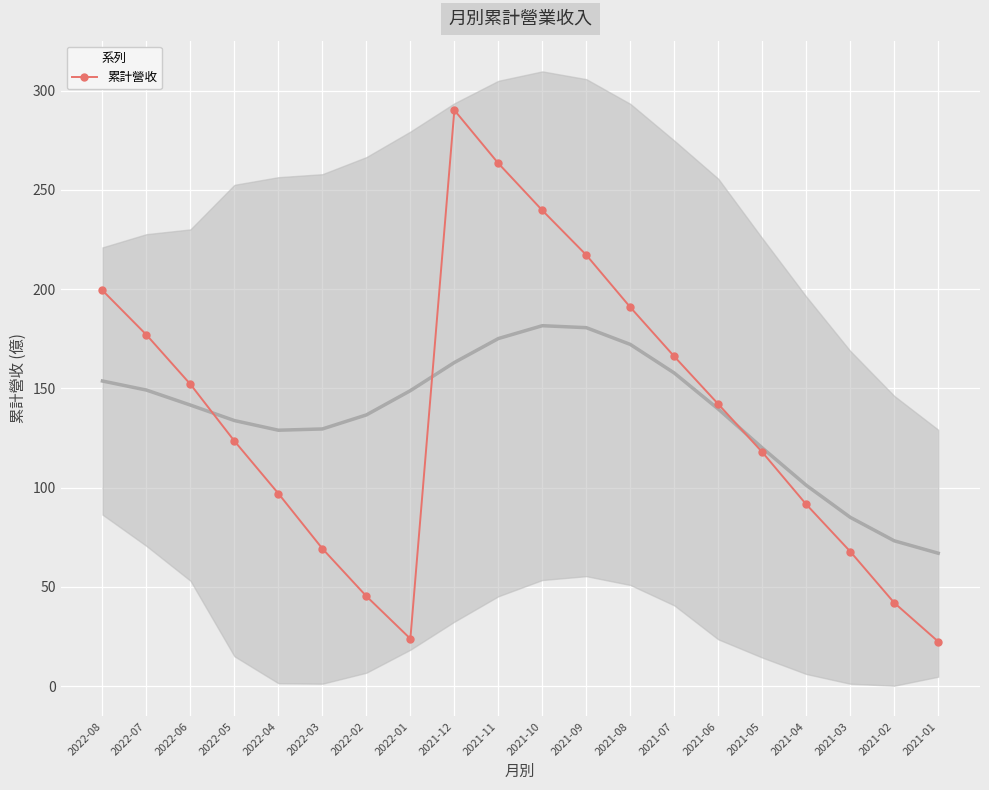

Between 2022-06 and 2021-02, which is larger?

2022-06